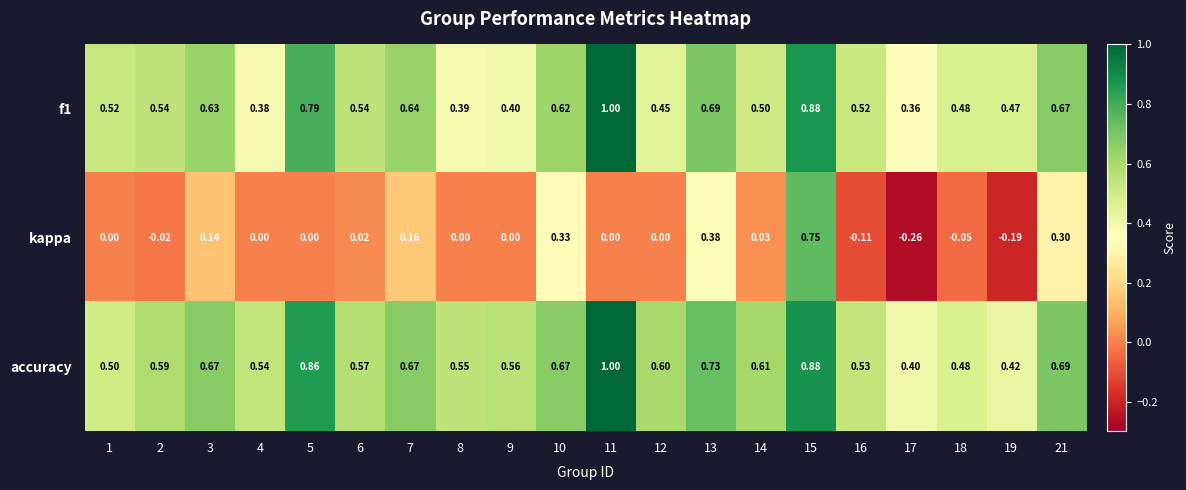

Which series changed the most between 15 and 21?

kappa